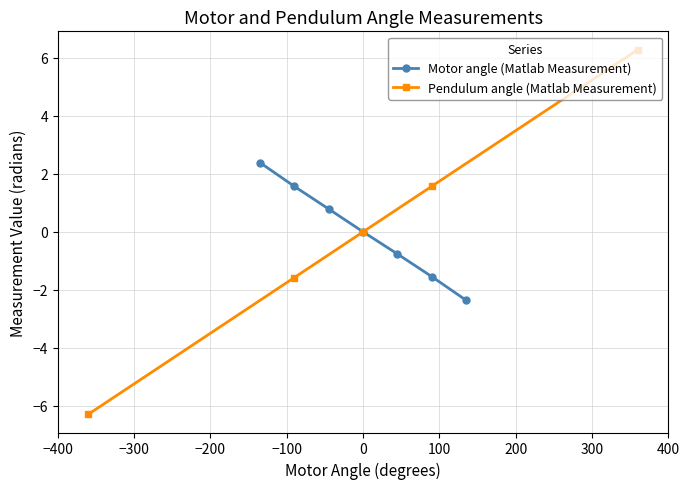

What is the difference between the maximum and minimum values?

4.7